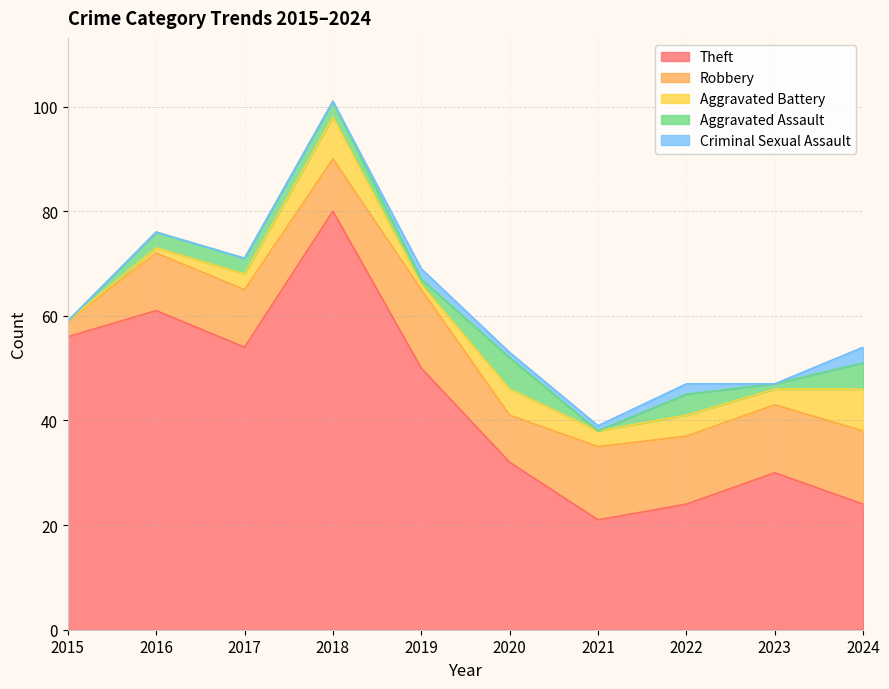

What is the sum of the Criminal Sexual Assault values at 2021 and 2019?

3